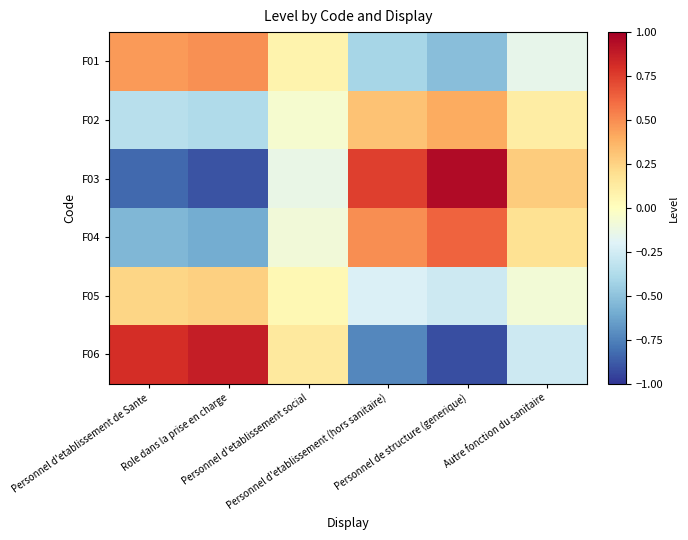

What is the greatest value displayed?

0.9